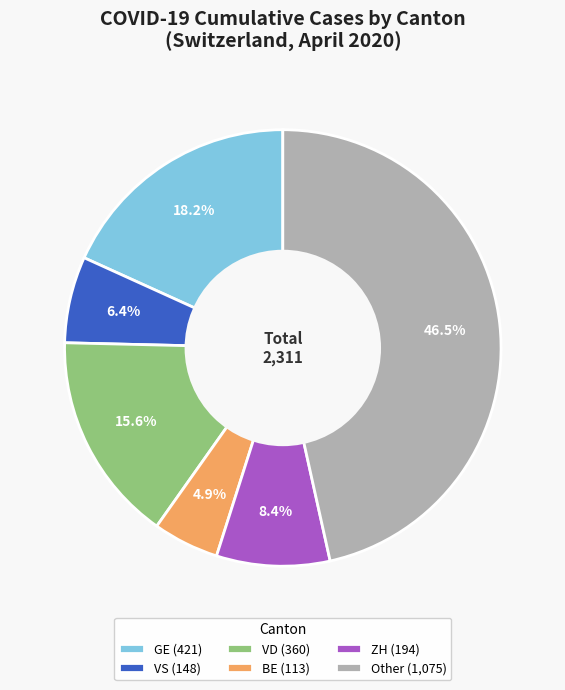

What is the total percentage of GE (421) and Other (1,075)?

64.7%